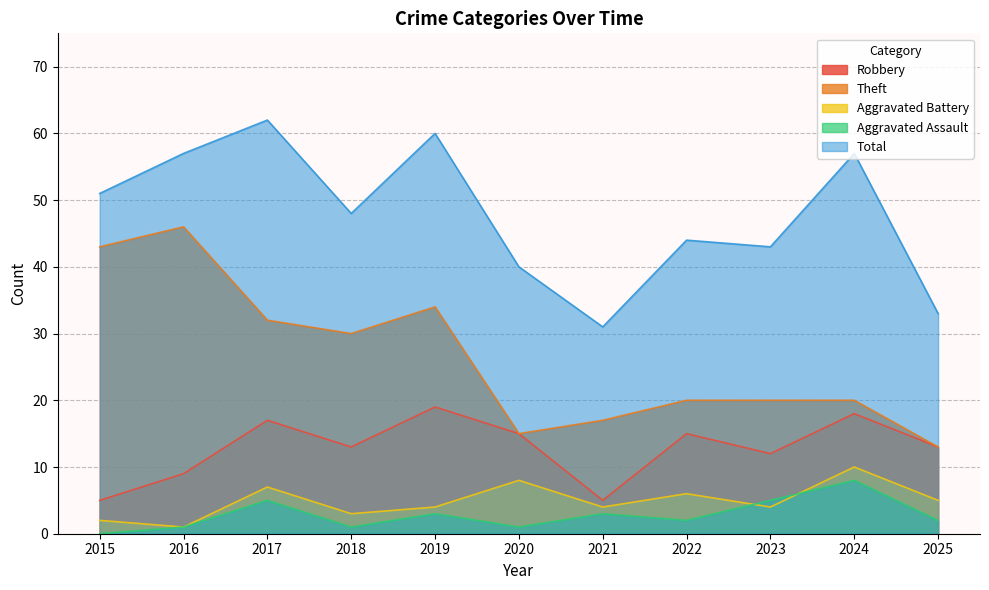

Which series has the largest range (max minus min)?

Theft